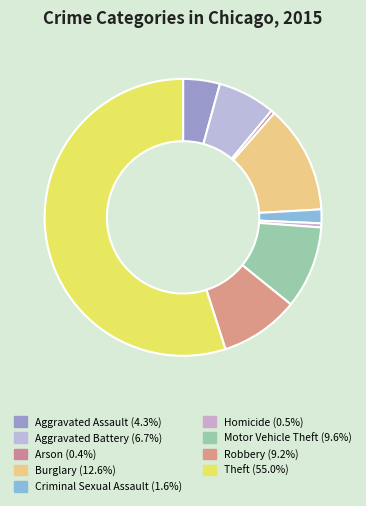

Does any single category account for the majority?

Yes